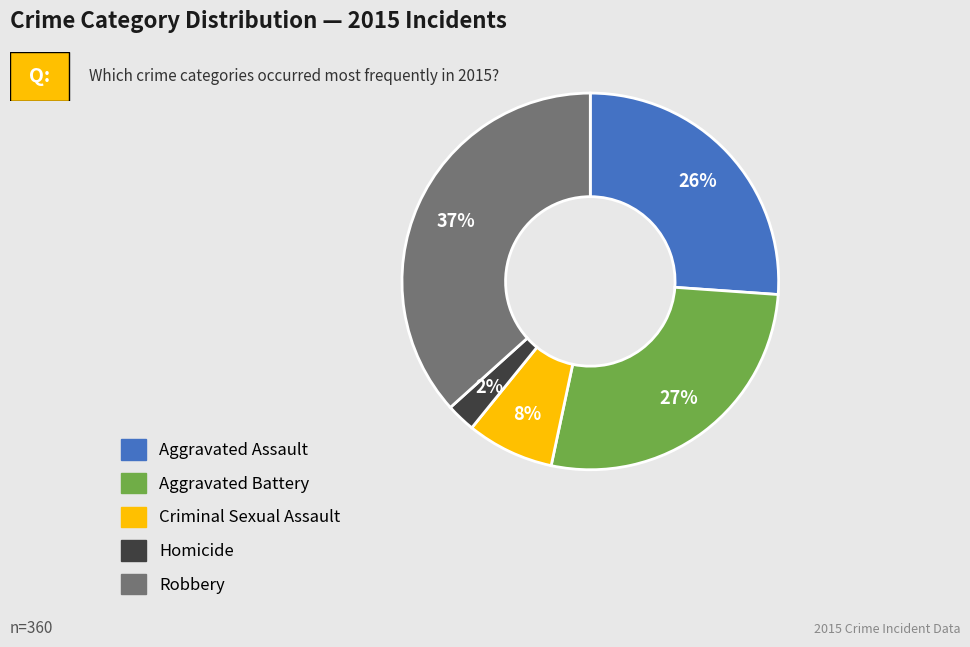

Is it true that Robbery is 37% of the pie?

True